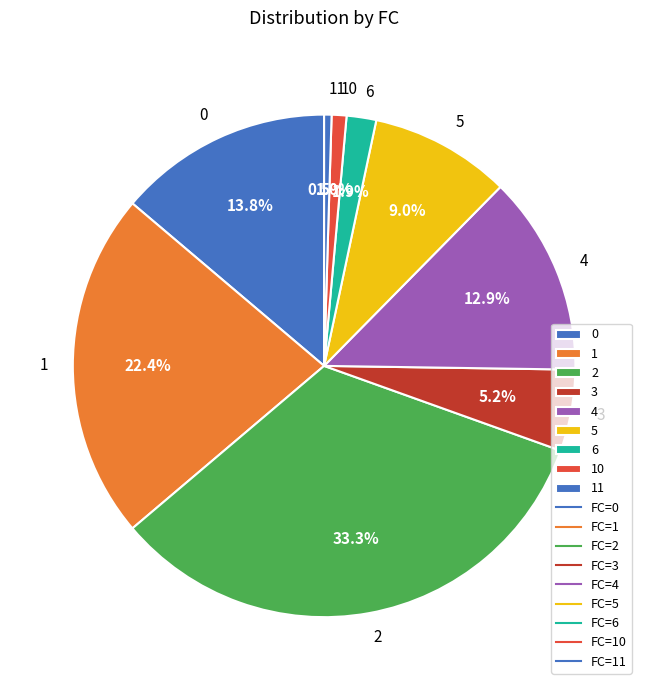

Count the number of slices in the pie.

9